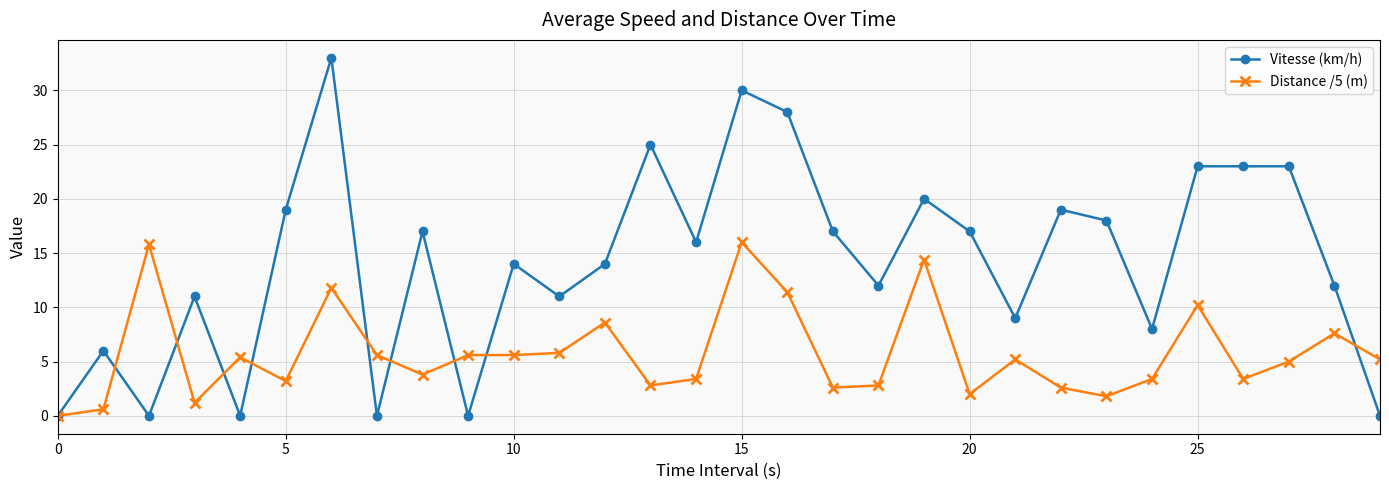

Which series has the largest total across all categories?

Vitesse (km/h)